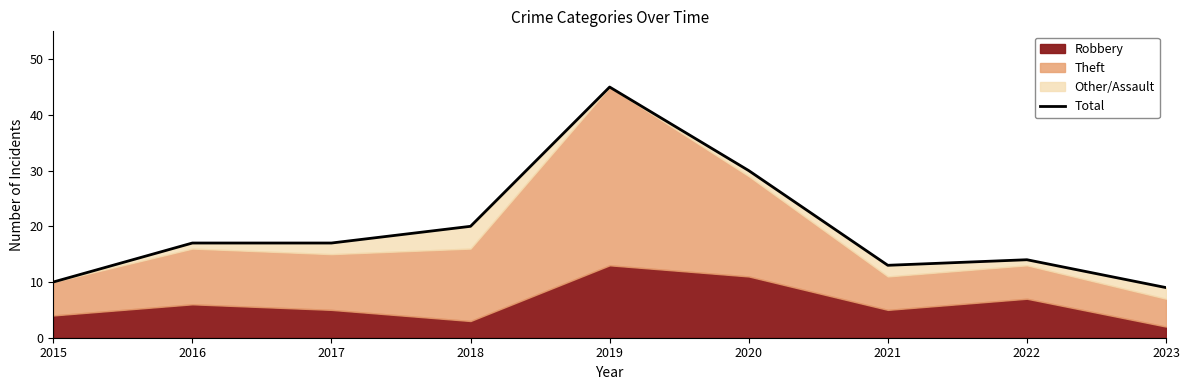

How many points are higher than both their immediate neighbors (excluding endpoints)?

2